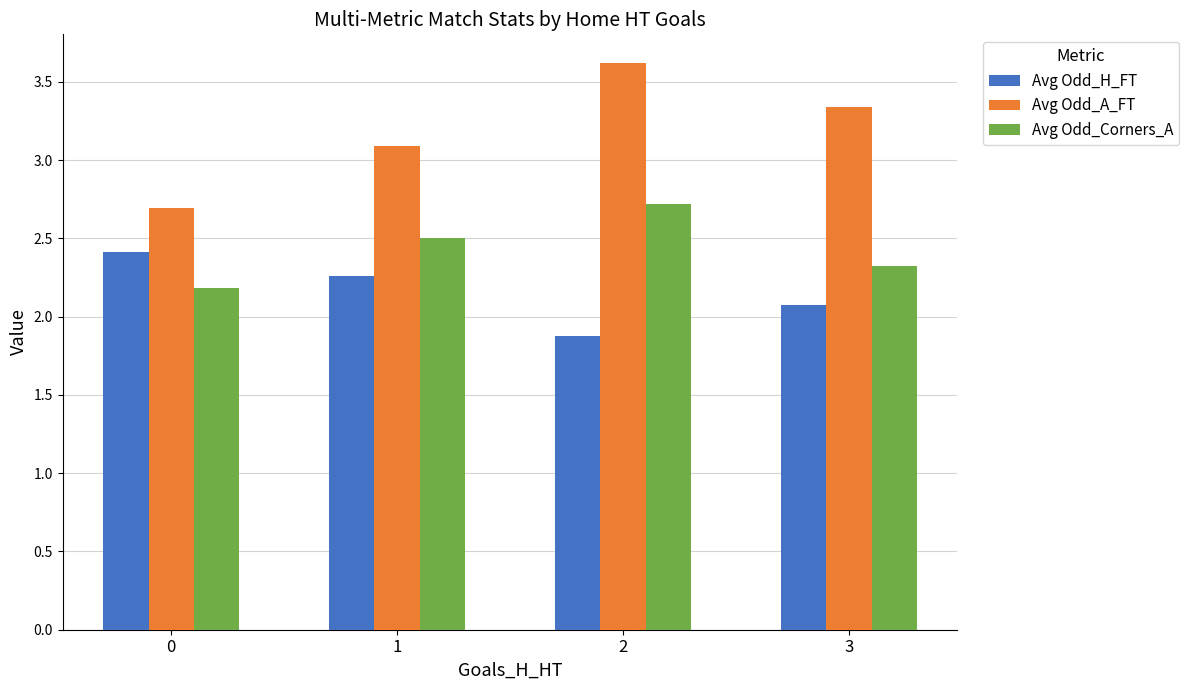

Which series has the widest spread of values?

Avg Odd_A_FT